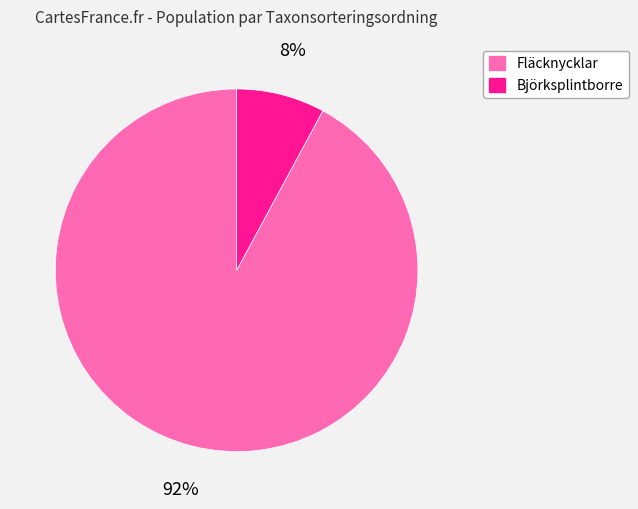

Between Fläcknycklar and Björksplintborre, which is larger?

Fläcknycklar